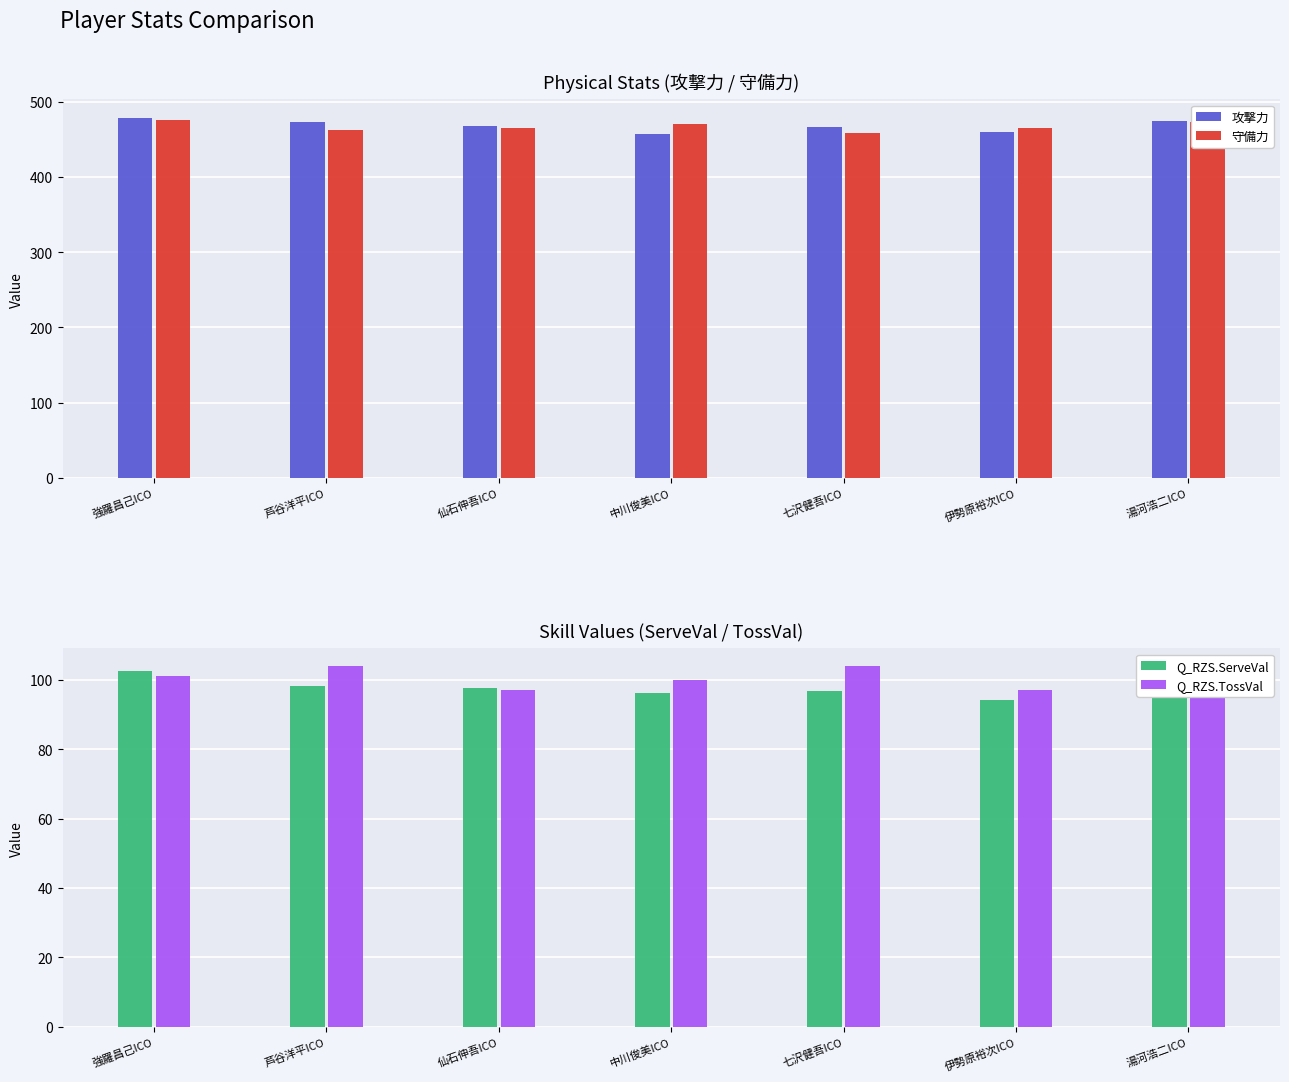

Is it true that Q_RZS.TossVal equals 100.0 at 中川俊美ICO?

True